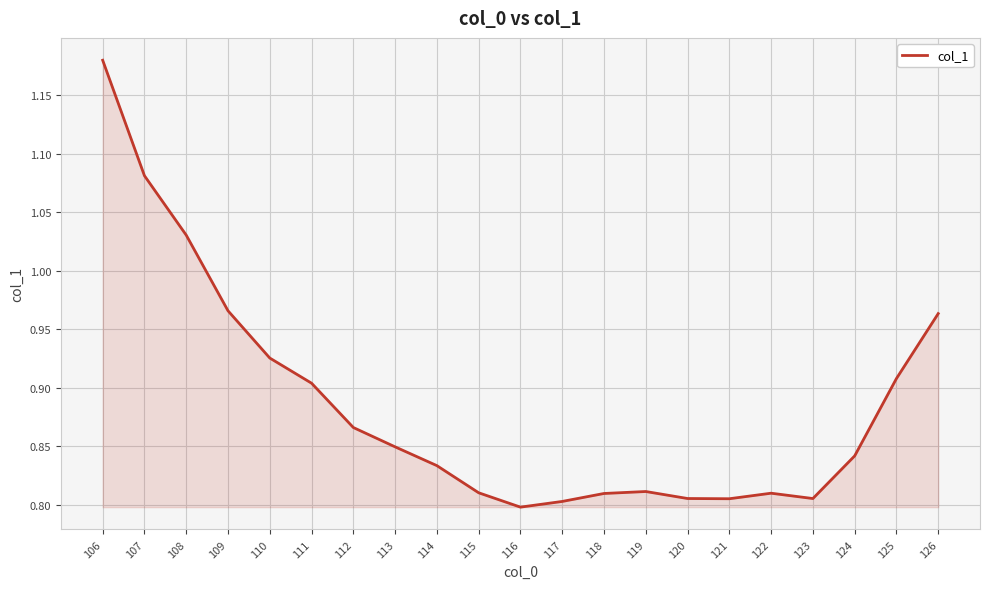

Which label corresponds to the largest value in the chart?

106